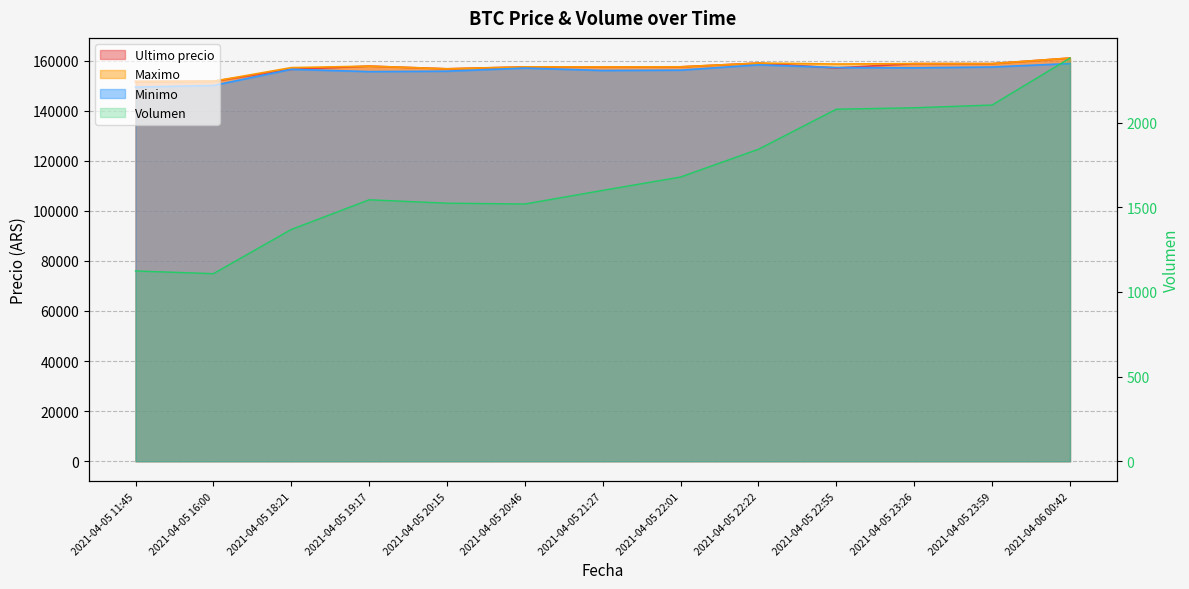

Does the chart have visible grid lines?

Yes